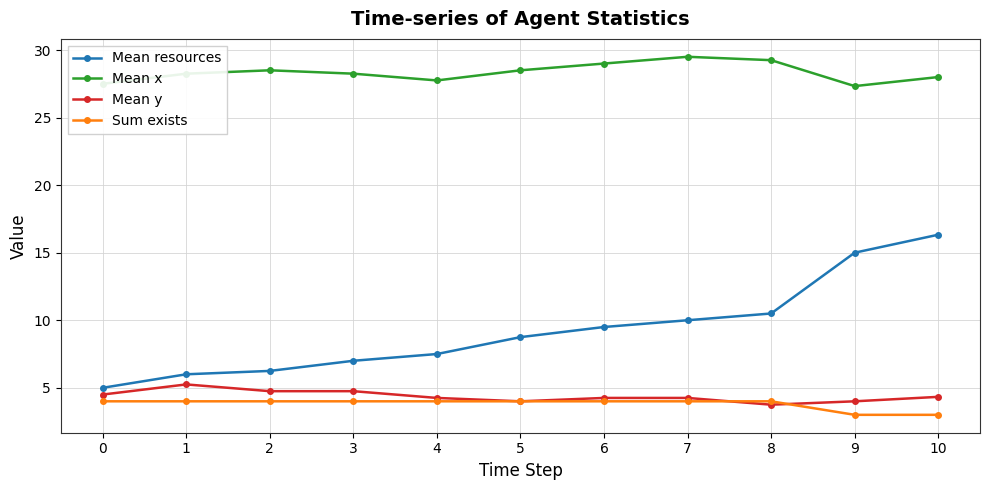

What is the smallest value displayed?

3.0